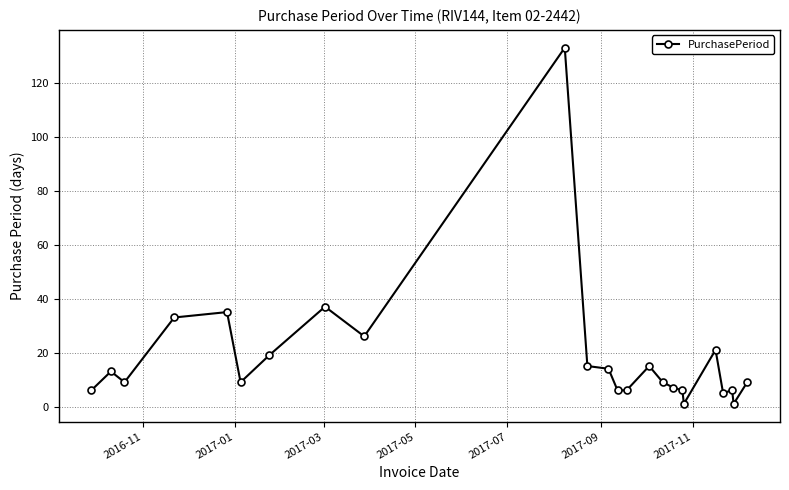

How many data points does each series have?

24